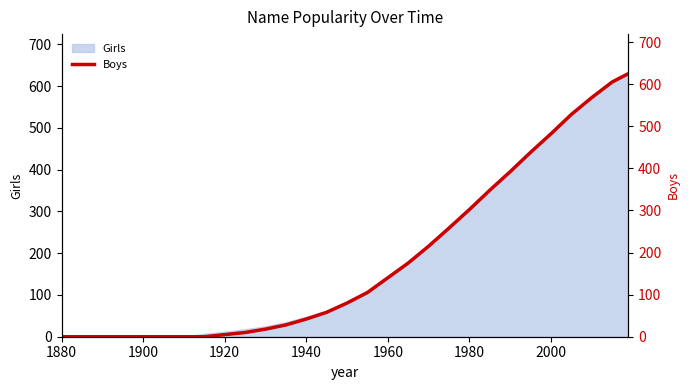

What is the highest value of the Girls series?

630